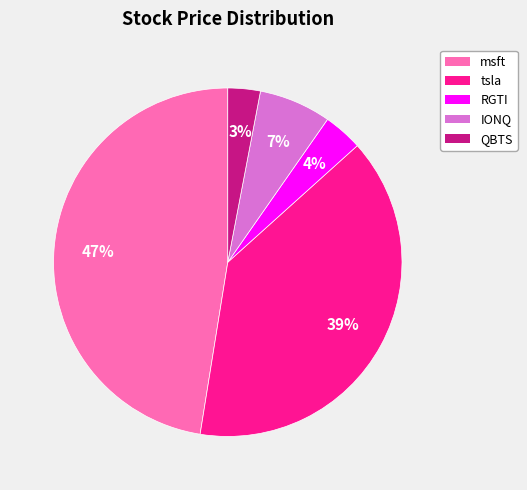

Between msft and IONQ, which is larger?

msft